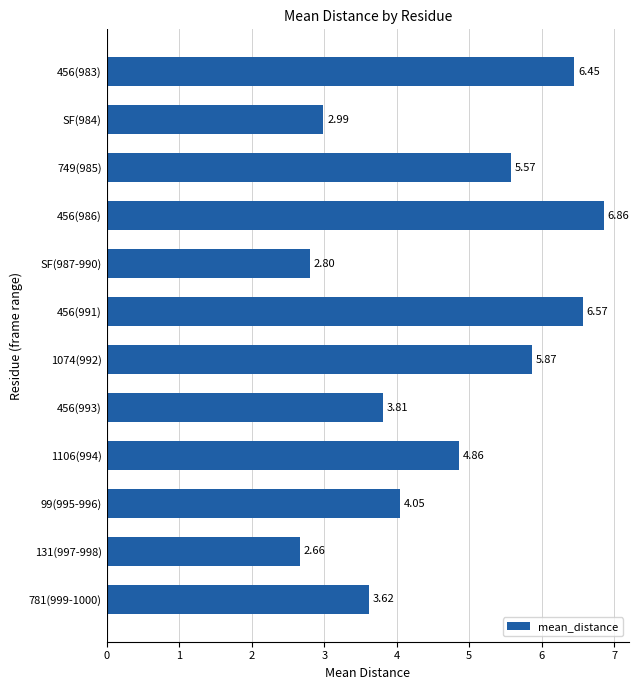

What is the change in value from 456(983) to 99(995-996)?

-2.4